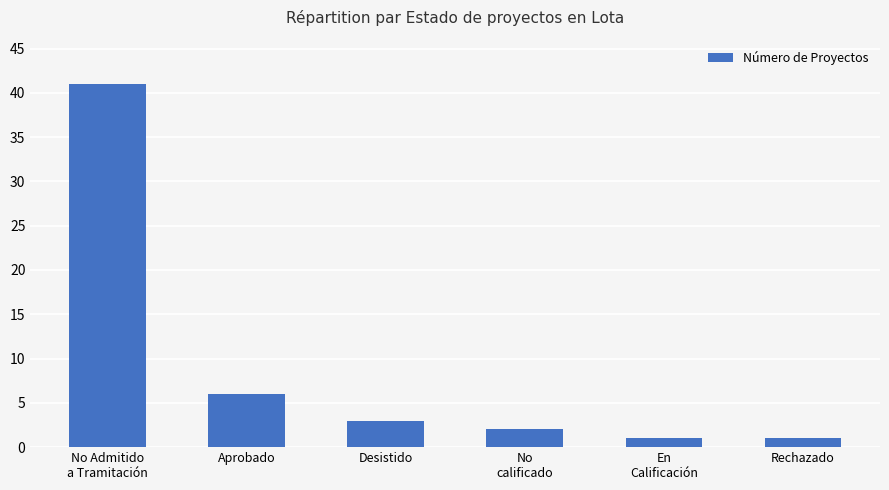

The value at No Admitido
a Tramitación is 41. True or false?

True